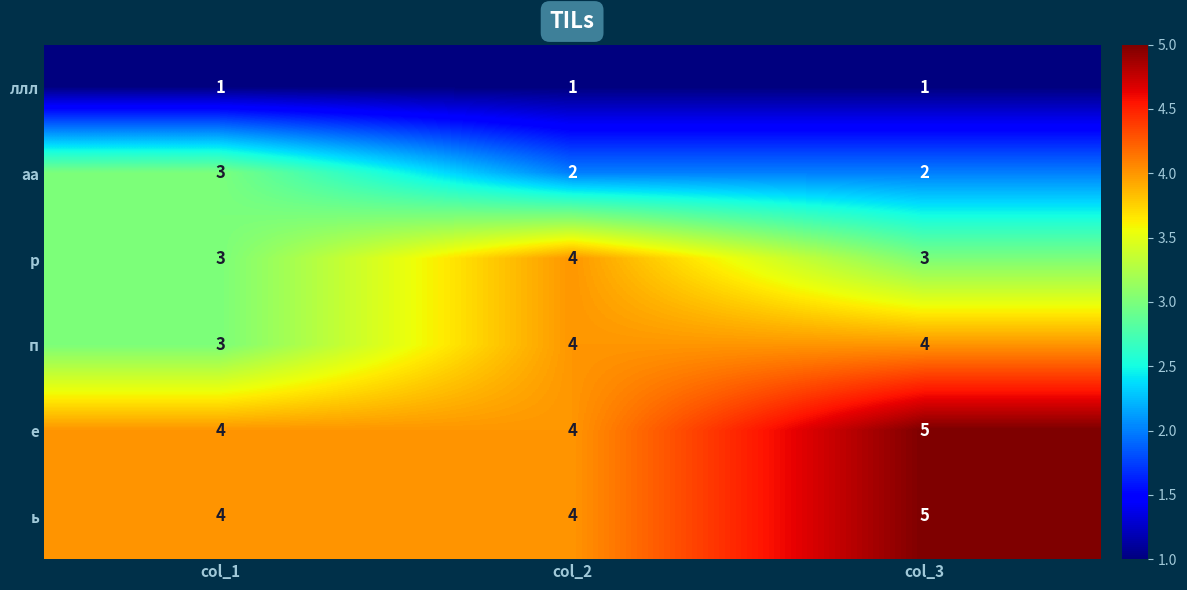

The value of п at col_1 is 1. True or false?

False